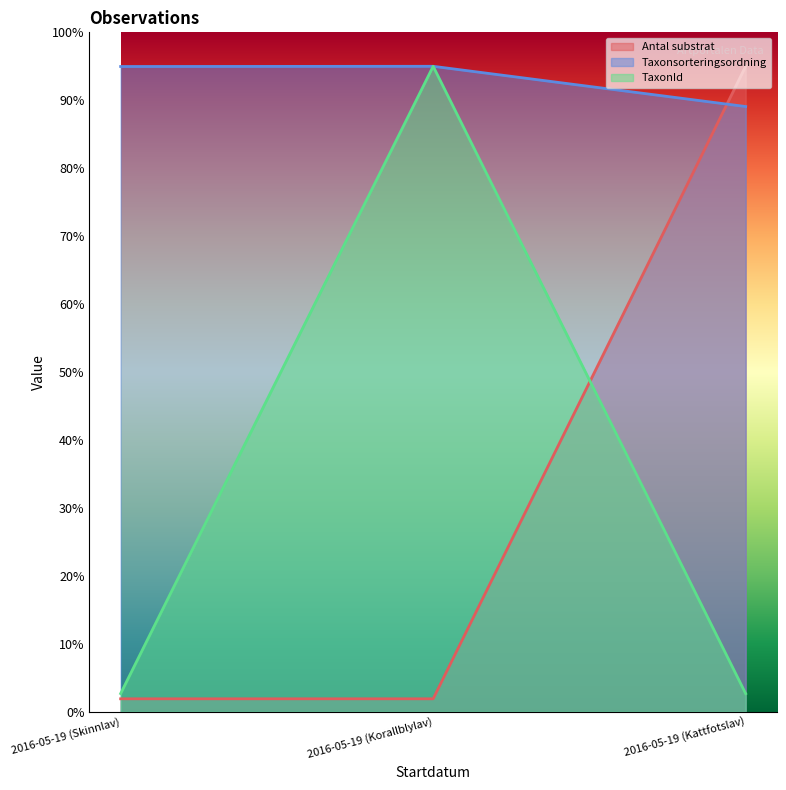

At which category is the sum across all series the highest?

2016-05-19 (Korallblylav)